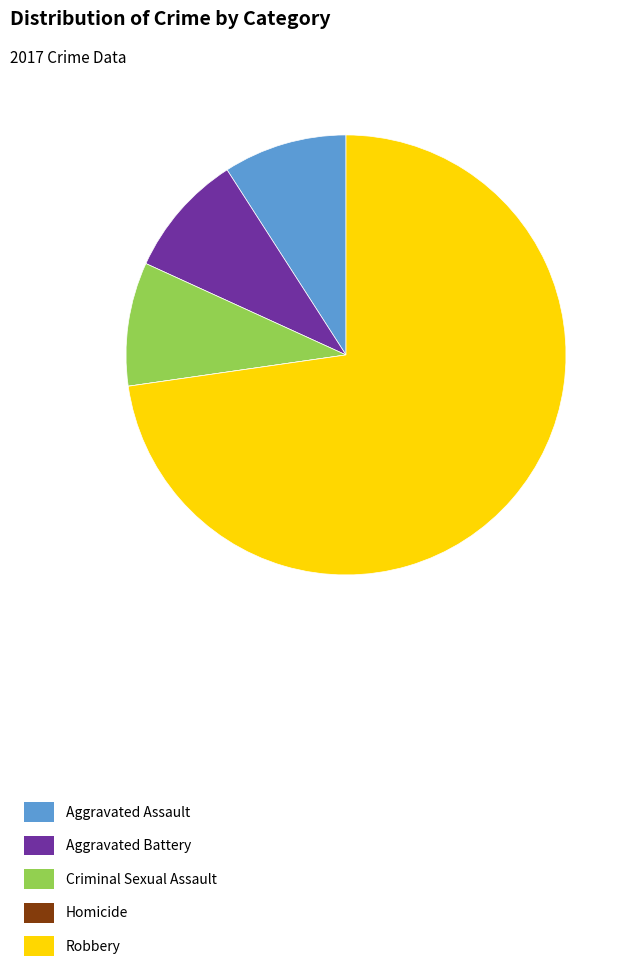

Do Robbery and Aggravated Battery together represent more than half of the pie?

Yes